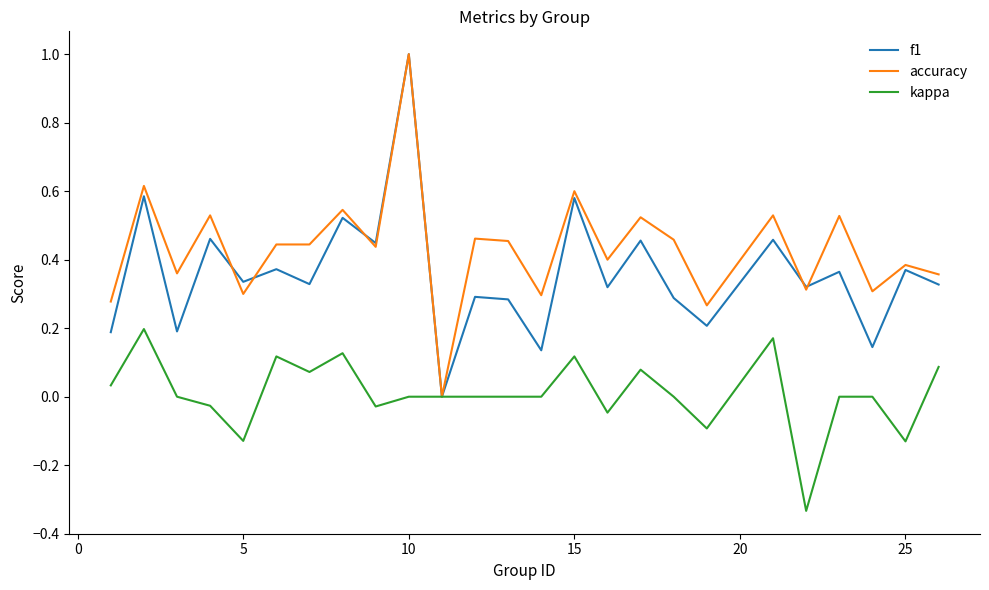

What is the maximum value for accuracy?

1.0